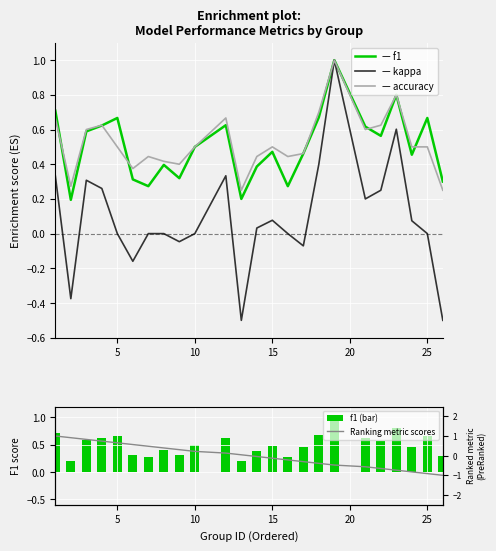

Rank the series by their maximum value, from lowest to highest.

f1, kappa, accuracy, f1 (bar), Ranking metric scores